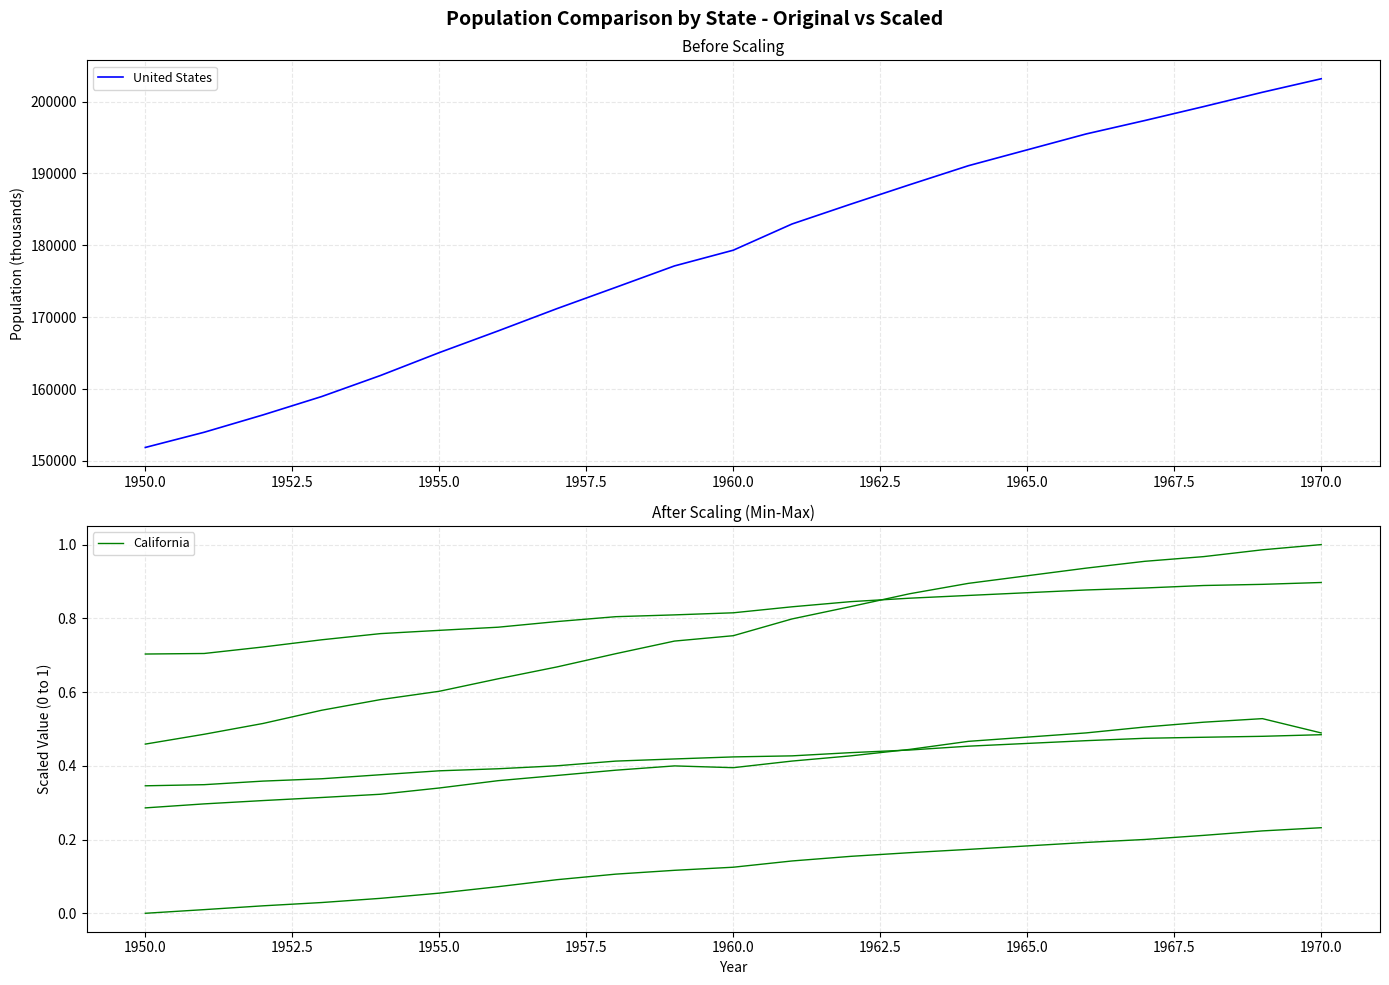

What is the value of the New York point at the 17th from the left?

0.9